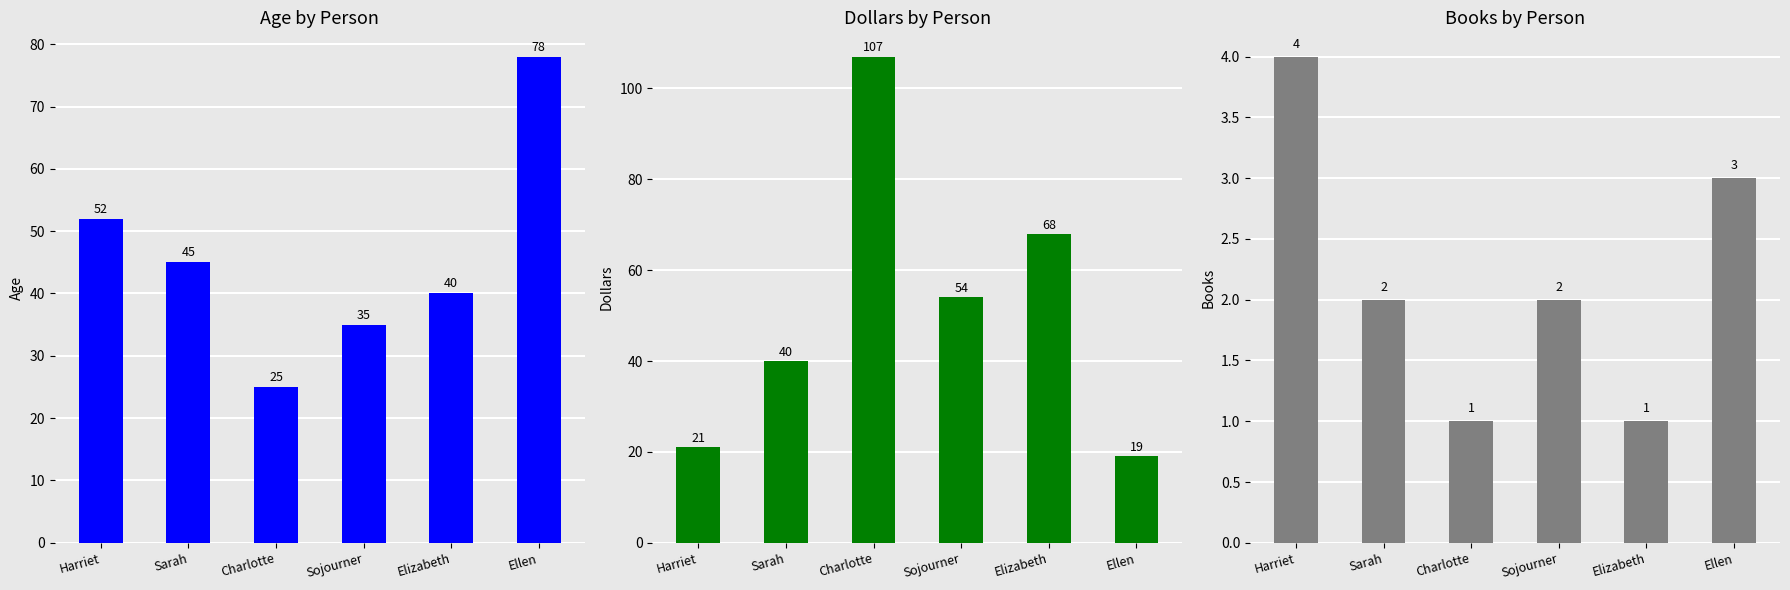

What value does the books series have at Charlotte?

1